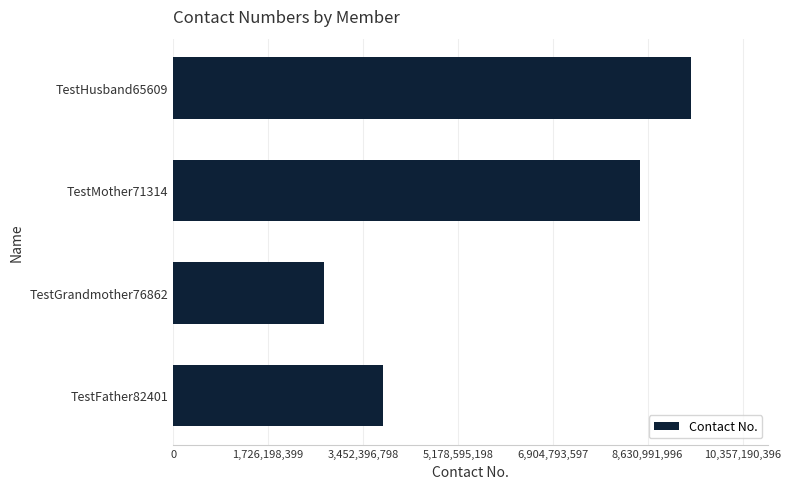

Reading top to bottom, transcribe all the data shown in this chart.

TestHusband65609=9415627633	TestMother71314=8496448073	TestGrandmother76862=2742766657	TestFather82401=3808629504